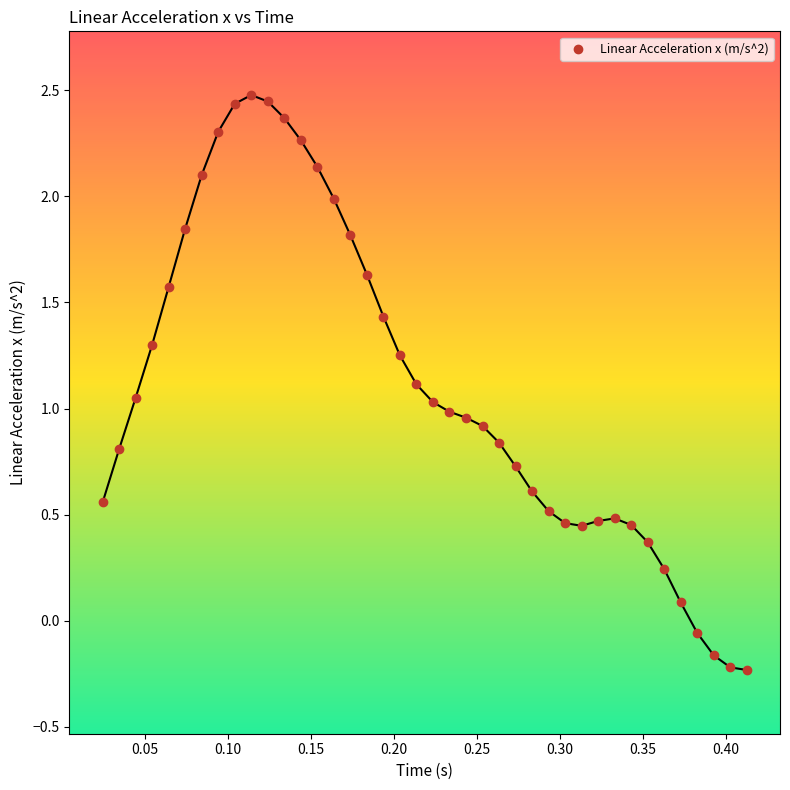

What is the range of Y values (max minus min)?

2.7